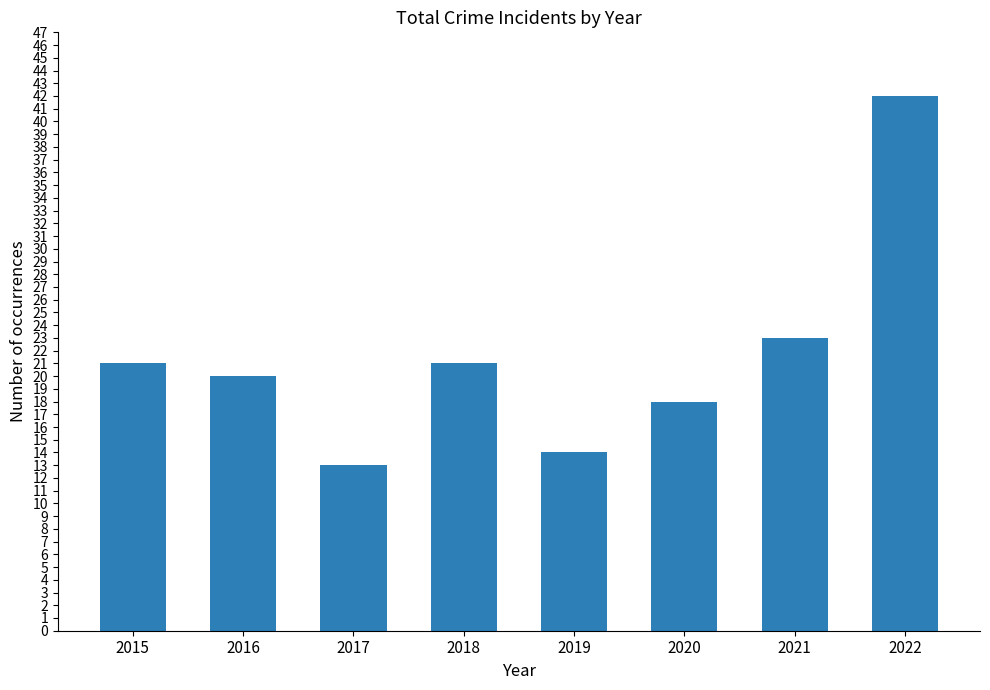

What is the smallest value displayed?

13